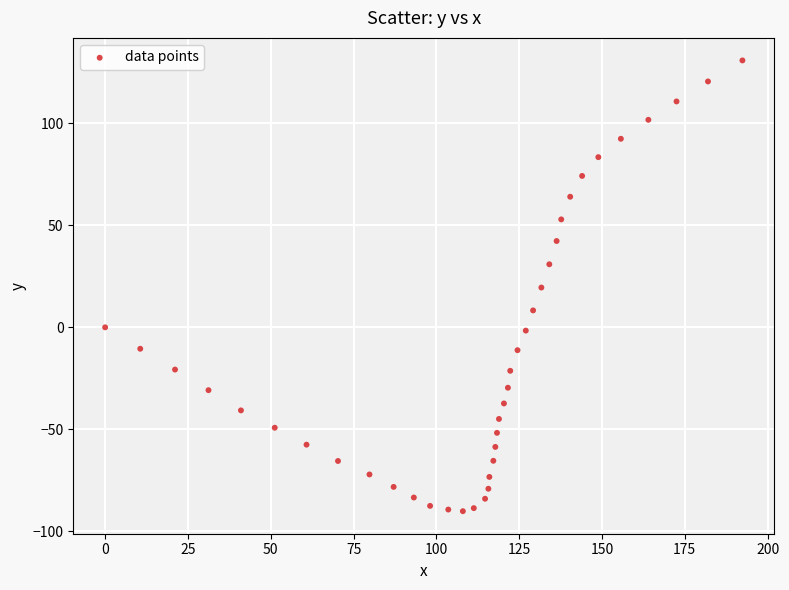

What is the range of X values (max minus min)?

192.4